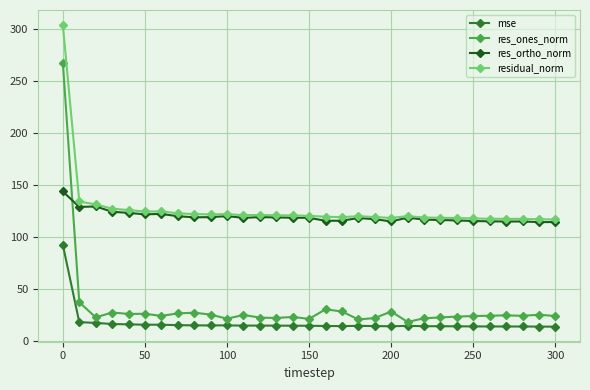

How many lines are shown in the chart?

4